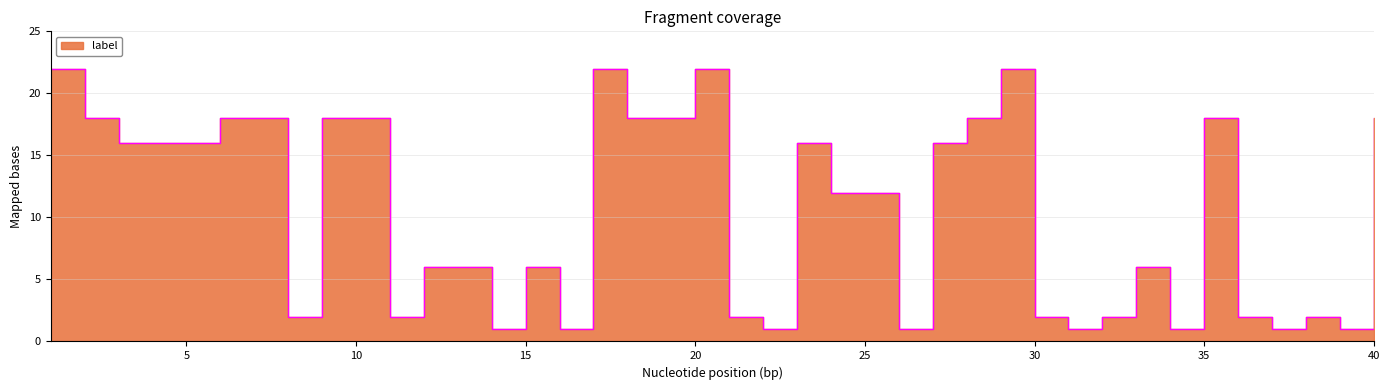

How many lines are shown in the chart?

1